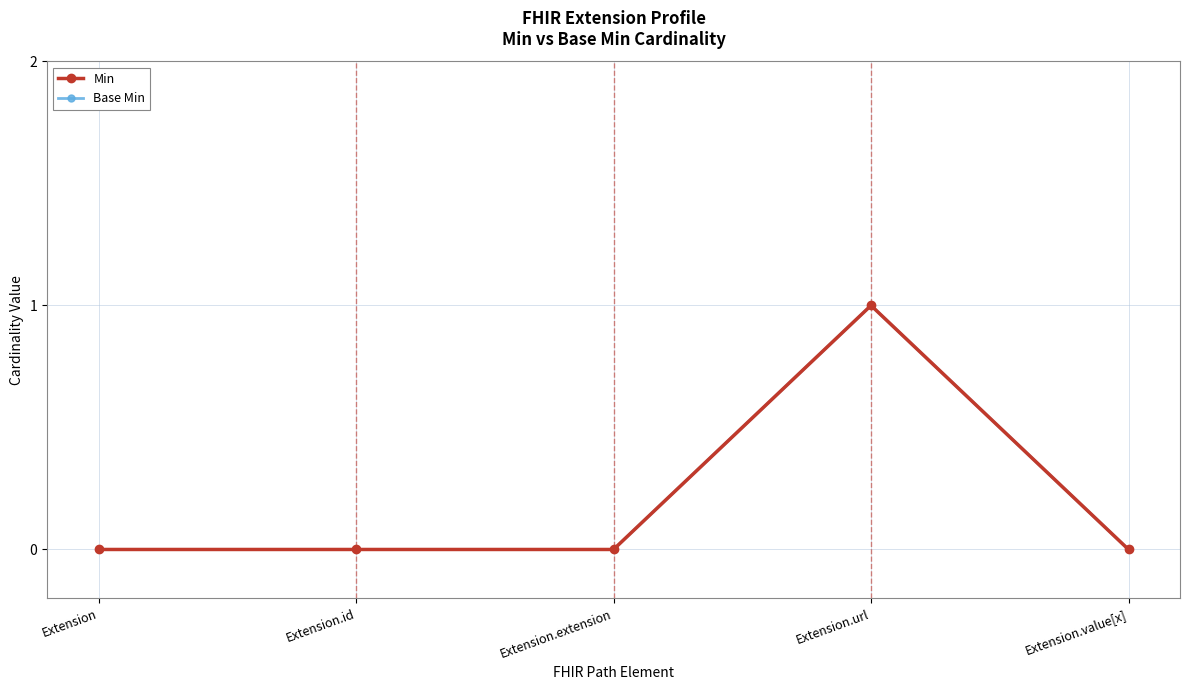

Does the chart have visible grid lines?

Yes